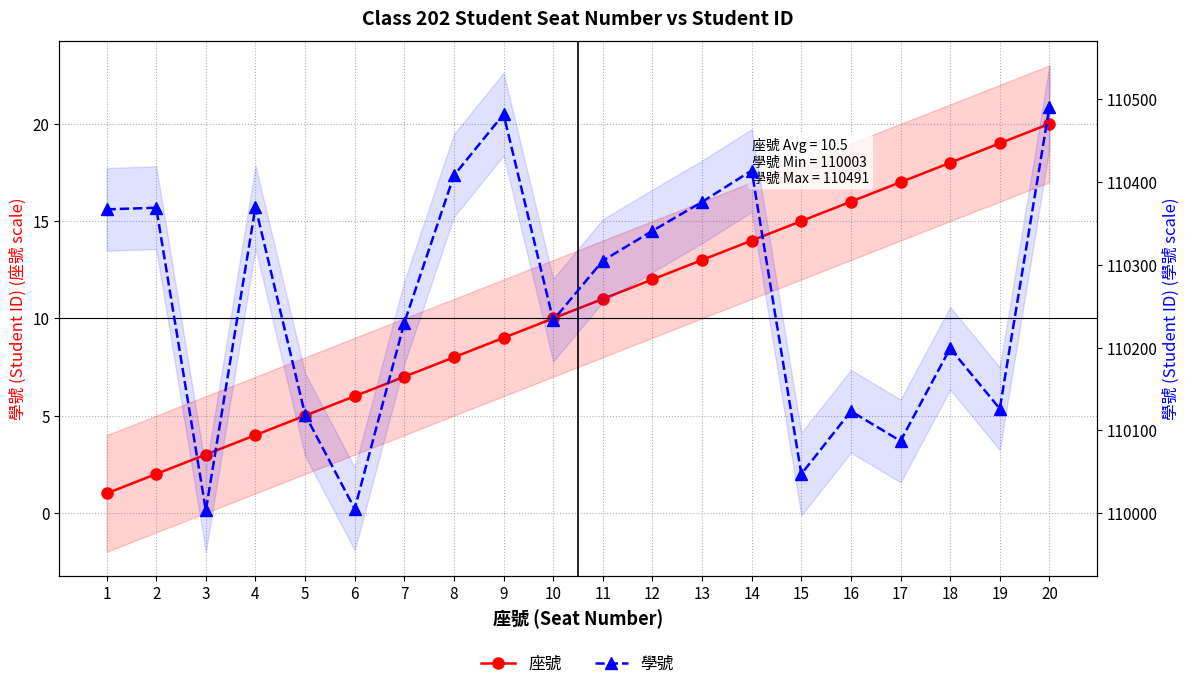

Reading left to right, list all the values displayed in this chart.

座號: 1=1	2=2	3=3	4=4	5=5	6=6	7=7	8=8	9=9	10=10	11=11	12=12	13=13	14=14	15=15	16=16	17=17	18=18	19=19	20=20
學號: 1=110367	2=110369	3=110003	4=110370	5=110119	6=110005	7=110230	8=110408	9=110482	10=110233	11=110305	12=110341	13=110376	14=110414	15=110047	16=110123	17=110087	18=110199	19=110126	20=110491